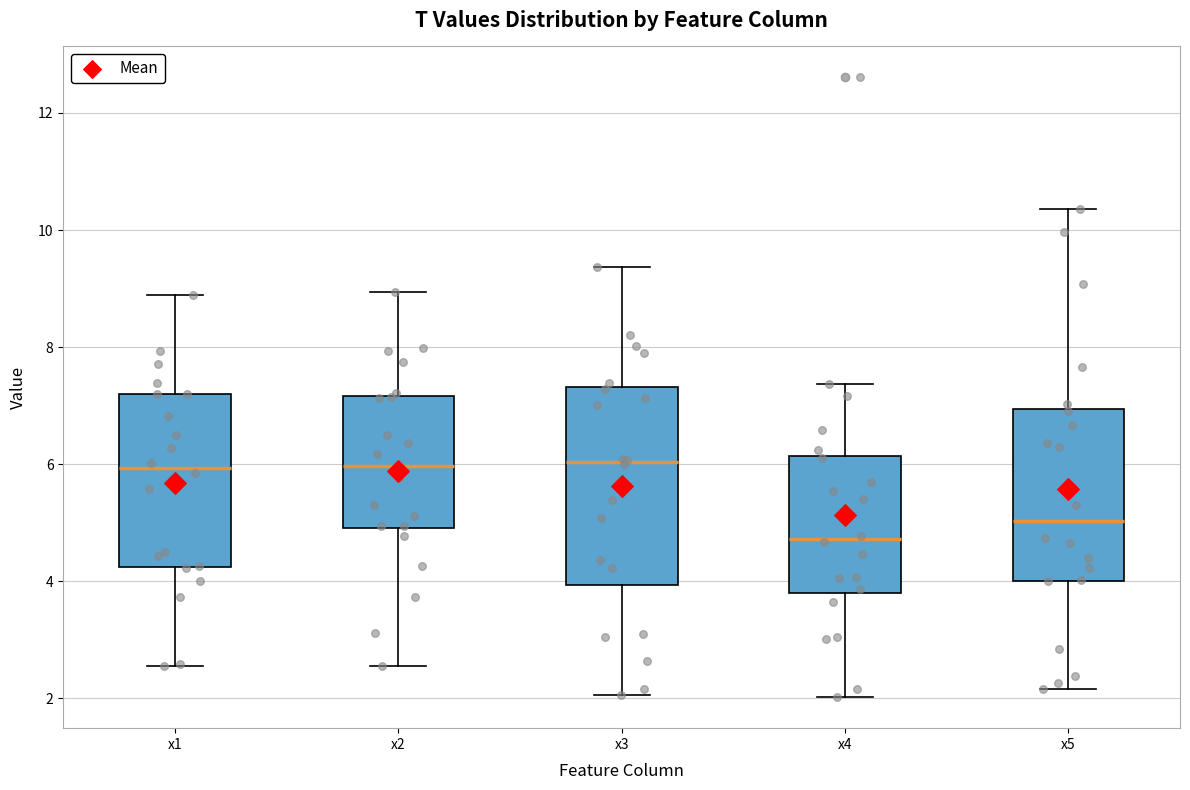

Reading left to right, read every box against the y-axis: the position of its median line, the range the box covers, and the ends of its whiskers. The values are not printed on the chart, so give them approximately, as read against the axis.

x1: median 6.0, box 4.2 to 7.2, whiskers 2.6 to 8.8
x2: median 6.0, box 5.0 to 7.2, whiskers 2.6 to 9.0
x3: median 6.0, box 4.0 to 7.4, whiskers 2.0 to 9.4
x4: median 4.8, box 3.8 to 6.2, whiskers 2.0 to 7.4
x5: median 5.0, box 4.0 to 7.0, whiskers 2.2 to 10.4